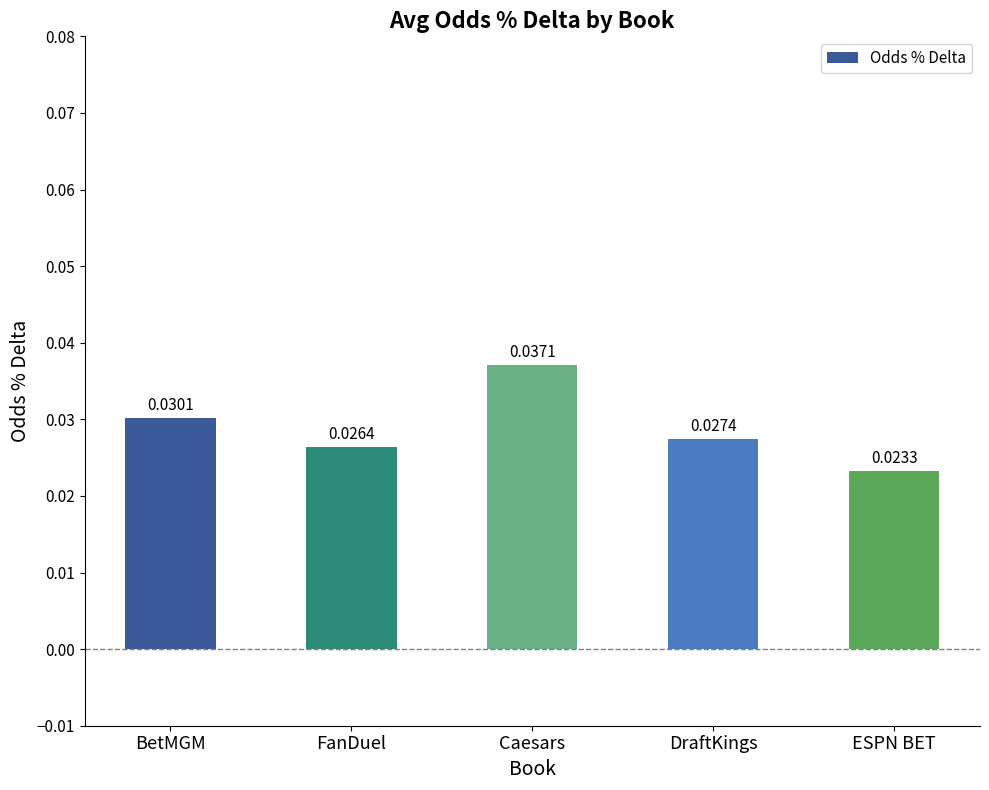

What is the label of the 3rd bar from the right?

Caesars